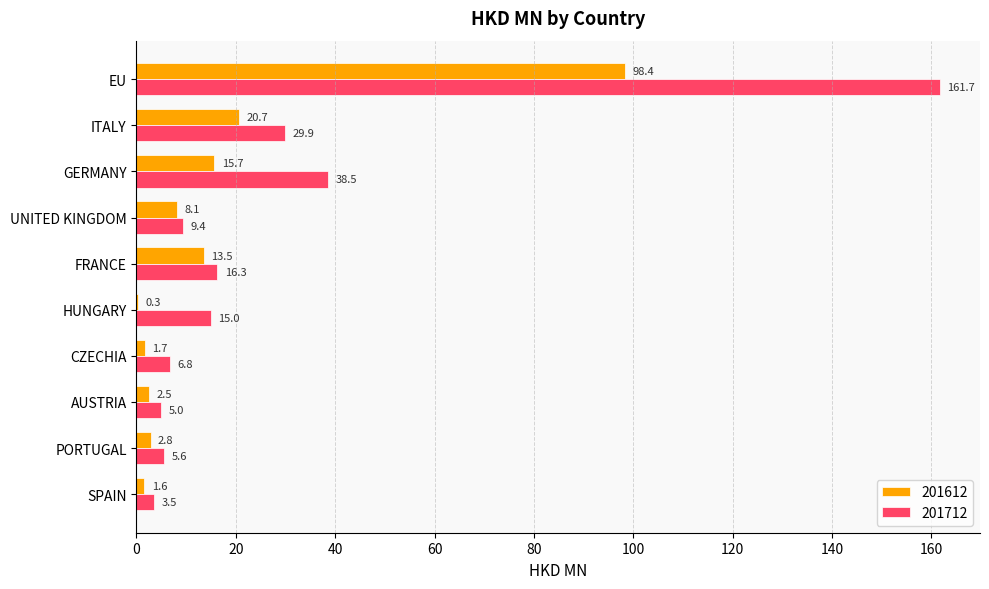

At which category does the chart reach its peak across all series?

EU